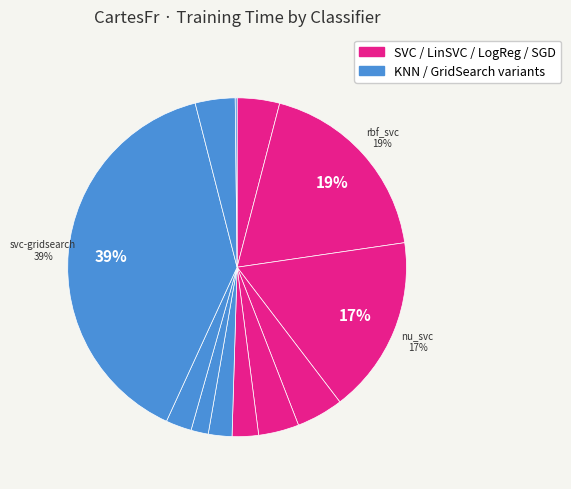

Is there a majority slice in this chart?

No